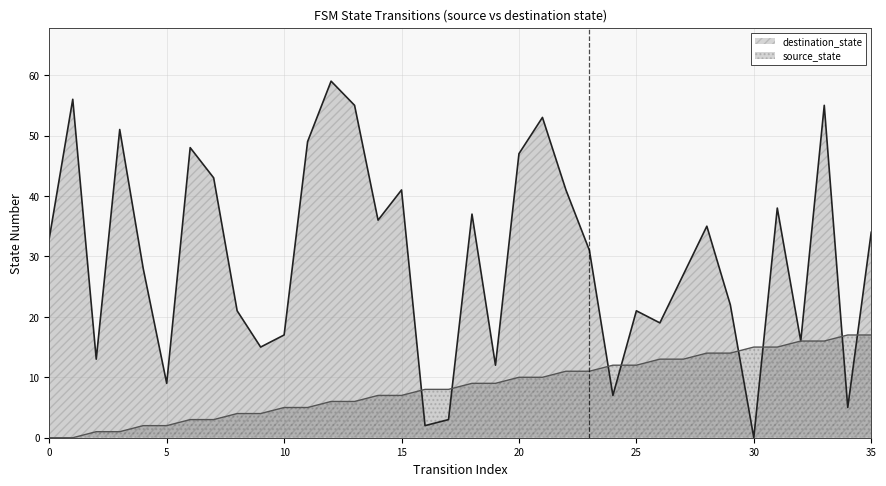

Which series has the widest spread of values?

destination_state